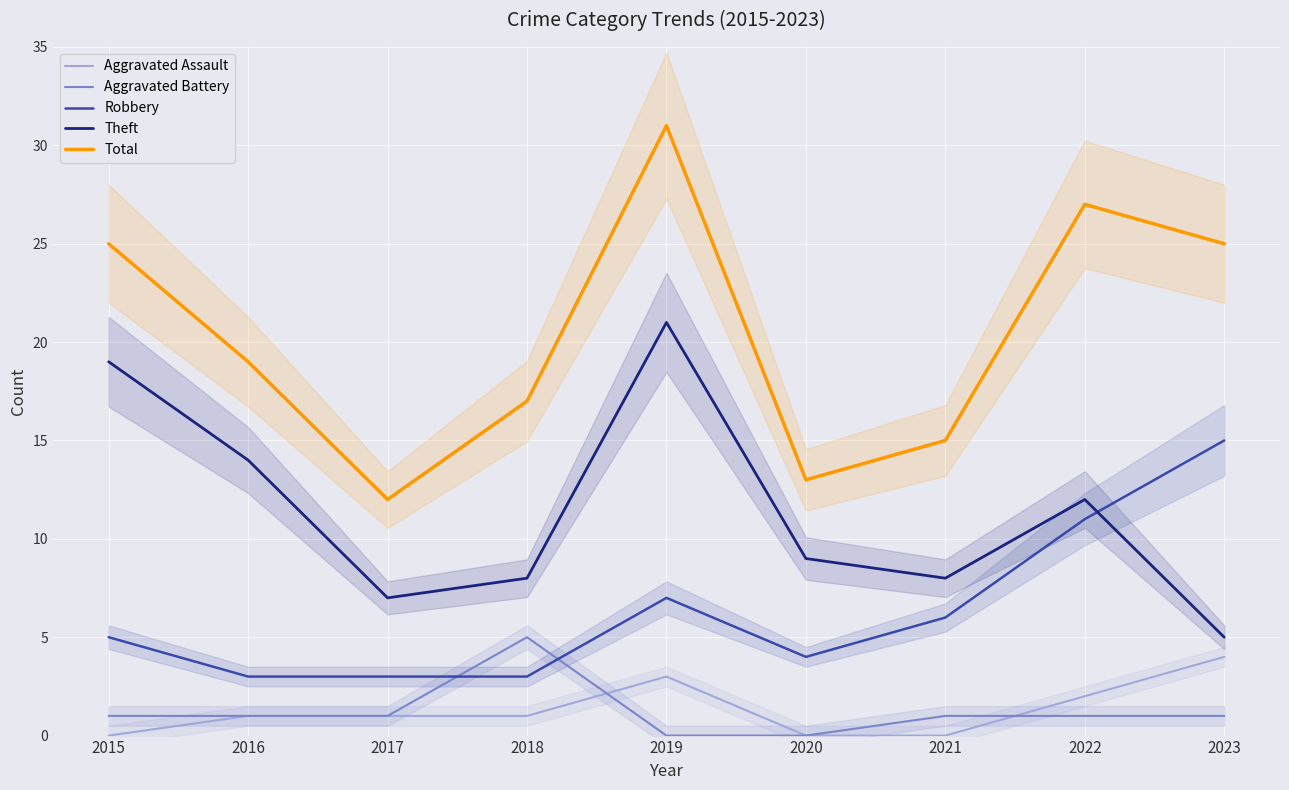

How many interior local valleys does the Total series have?

2